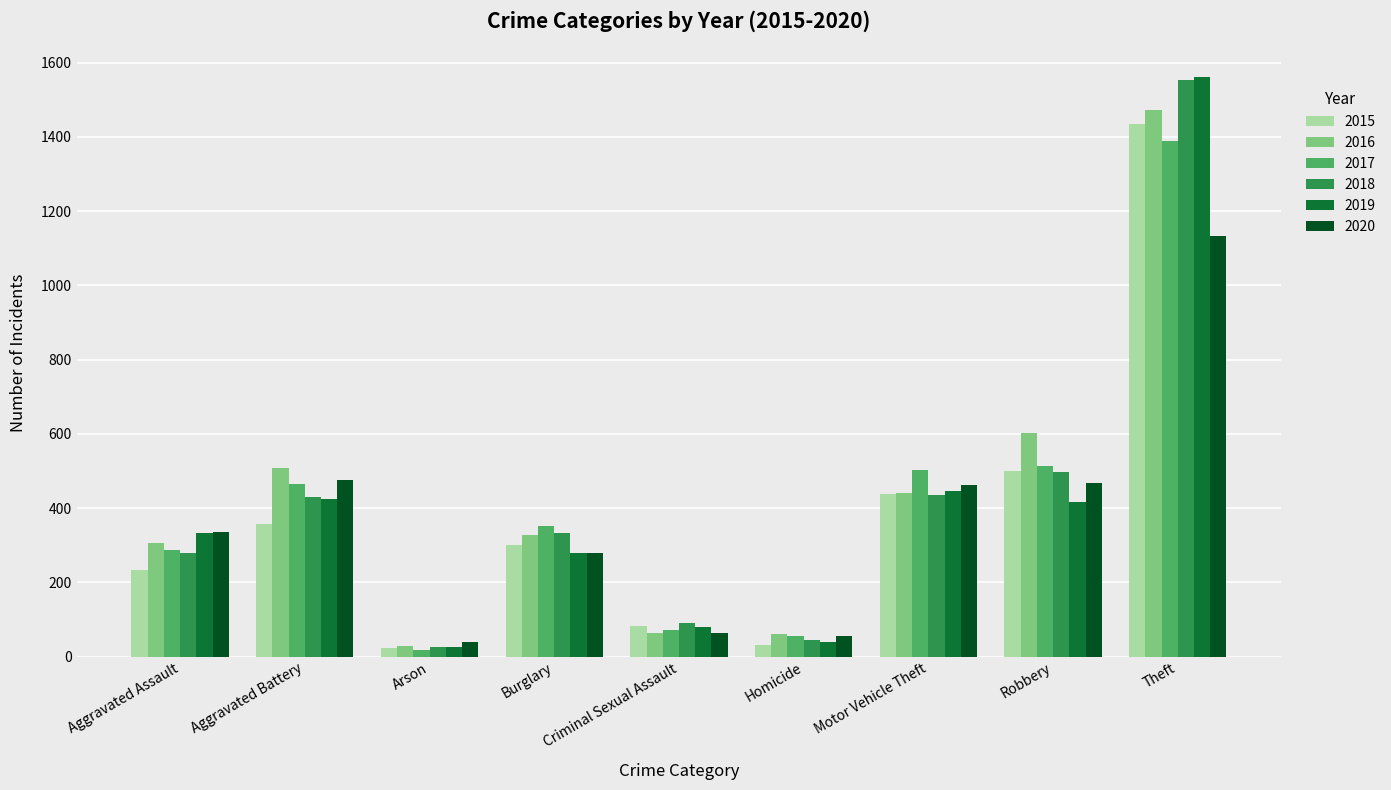

What is the total value across all series at Criminal Sexual Assault?

456